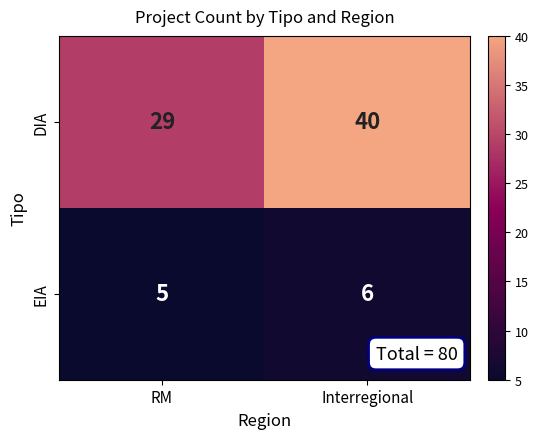

Reading right to left, list all the values displayed in this chart.

DIA: 40	29
EIA: 6	5